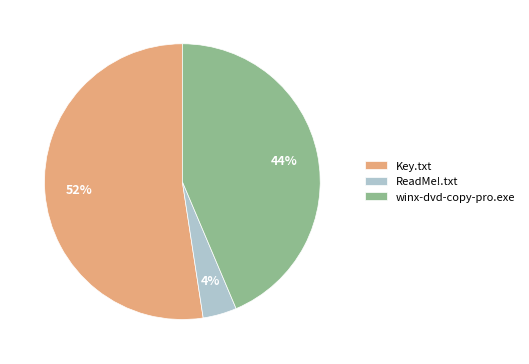

To the nearest percent, what is the combined percentage of Key.txt and winx-dvd-copy-pro.exe?

96%